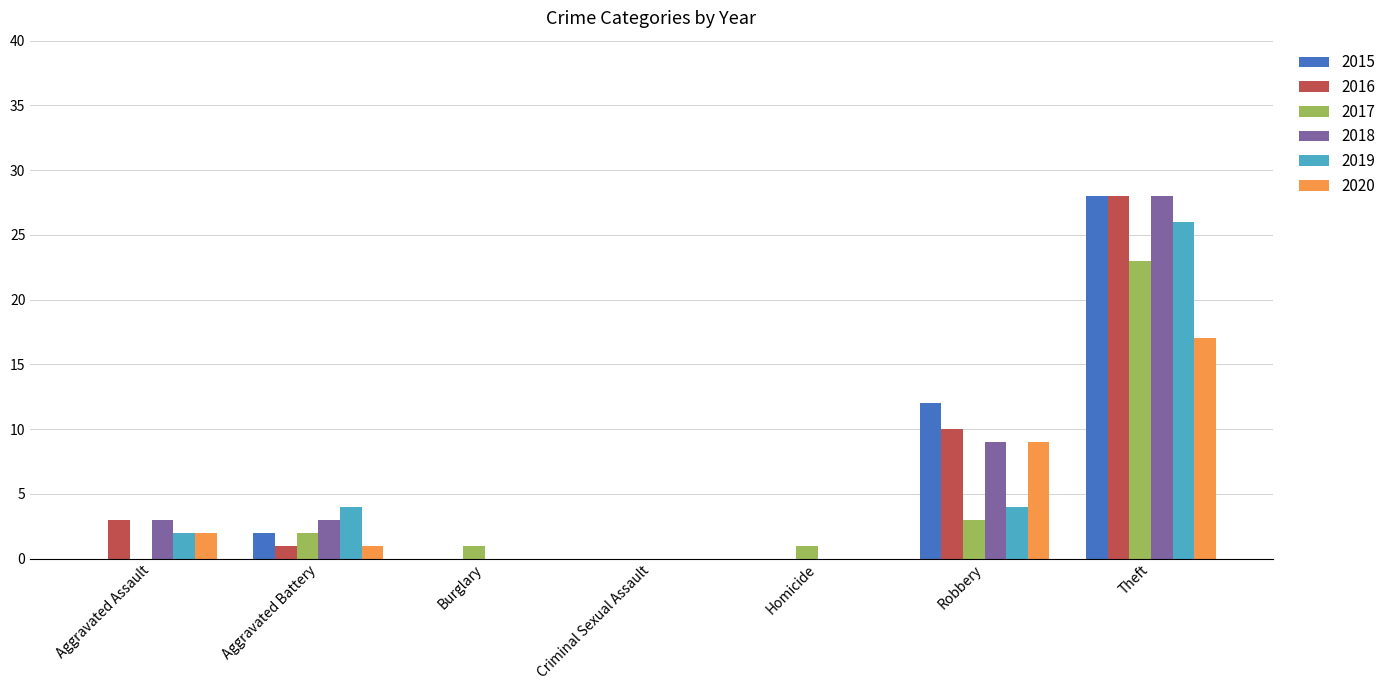

What is the total value across all series at Robbery?

47